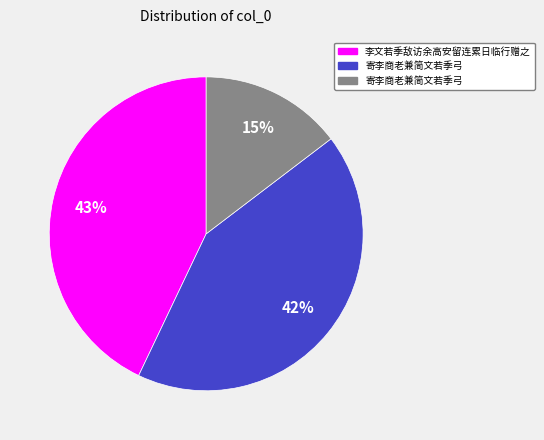

To the nearest percent, what is the average slice percentage?

33%